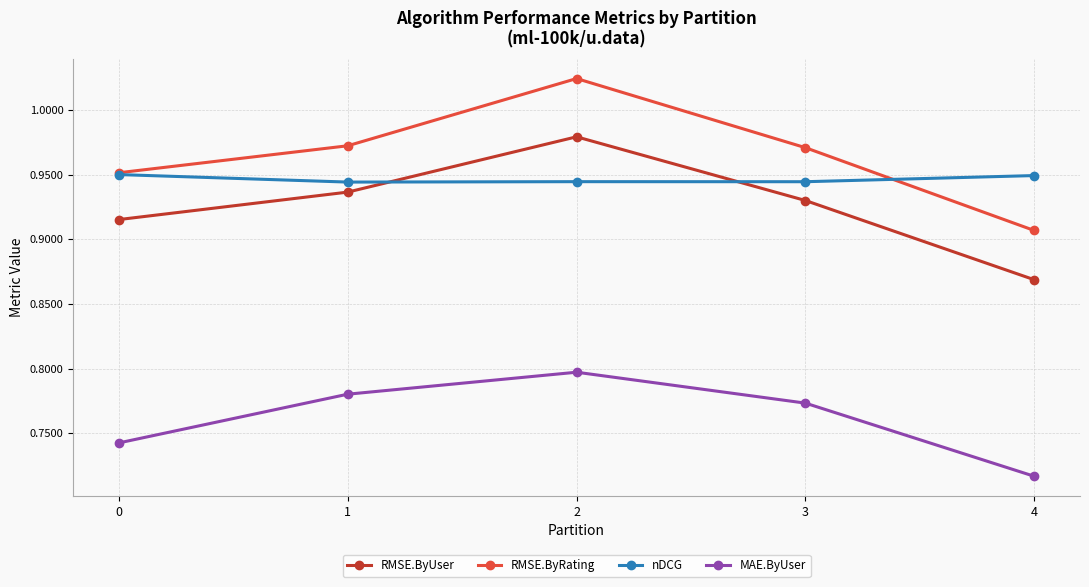

What is the difference between the maximum and second lowest values in the MAE.ByUser series?

0.1